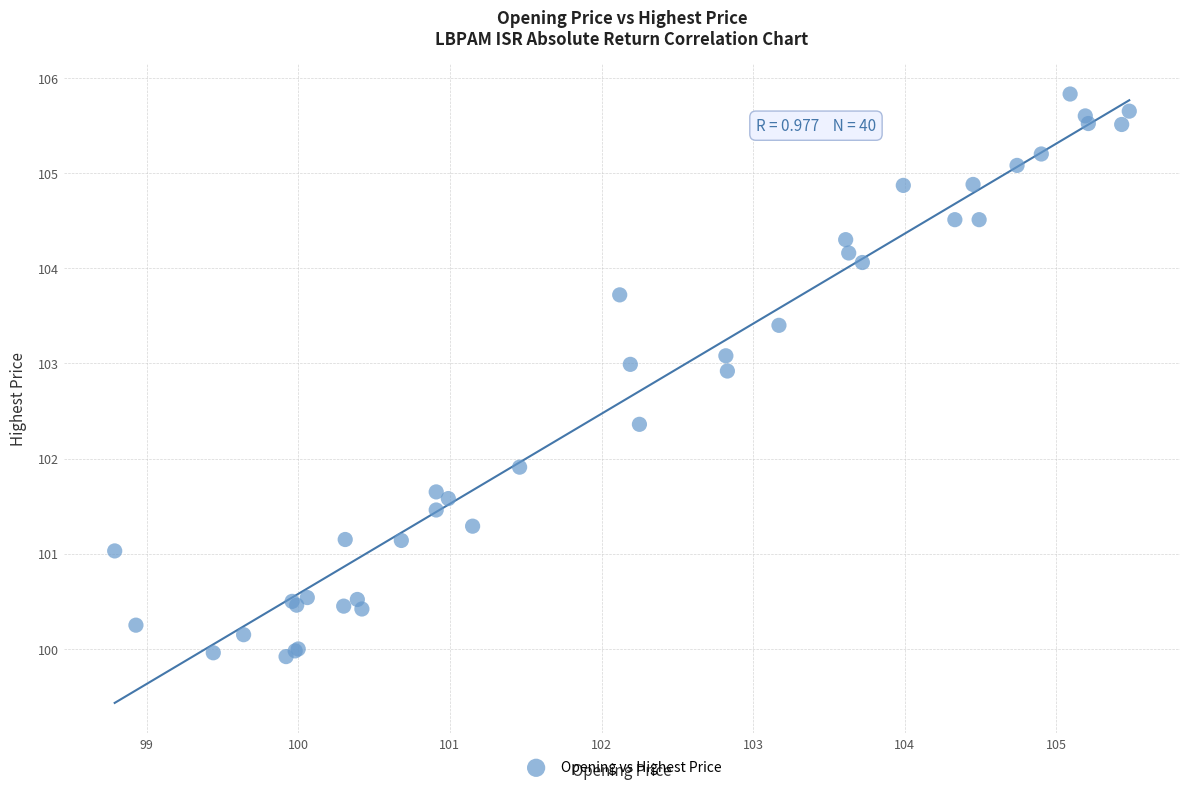

What Y value in the scatter plot is closest to 102?

101.9